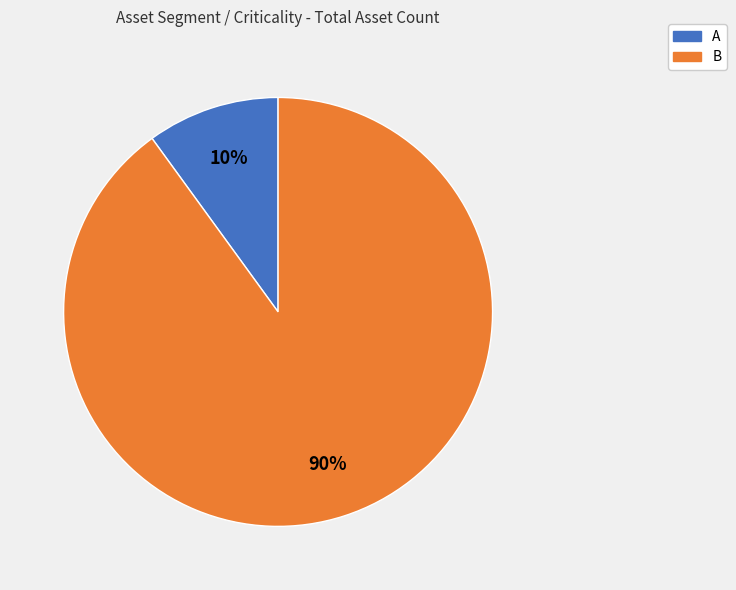

Which slice represents more than half of the pie?

B